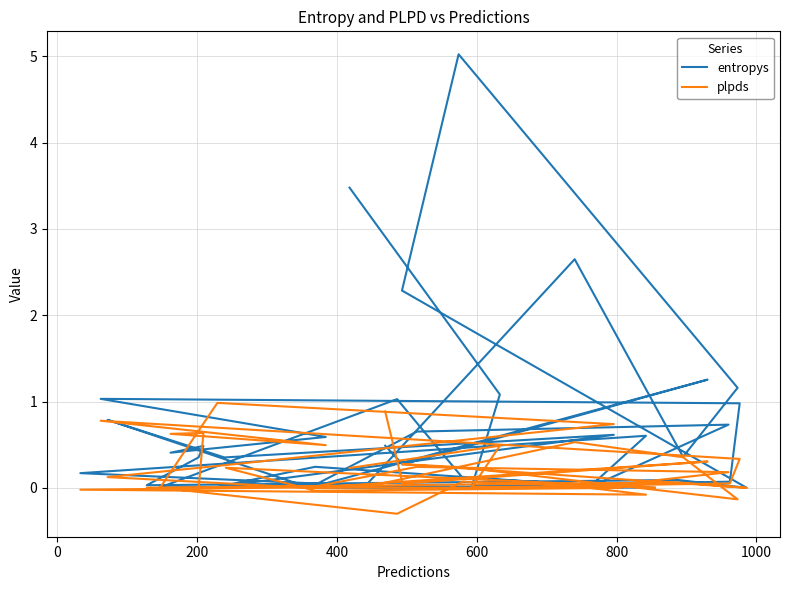

Is the value of entropys at 11 greater than the value of plpds at 26?

Yes